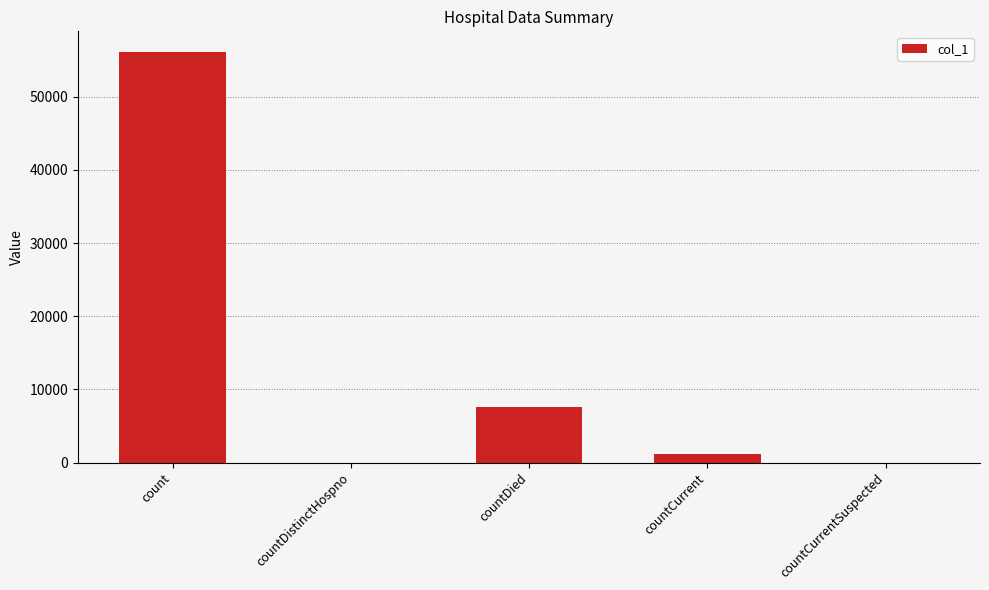

How many distinct data groups are displayed?

1